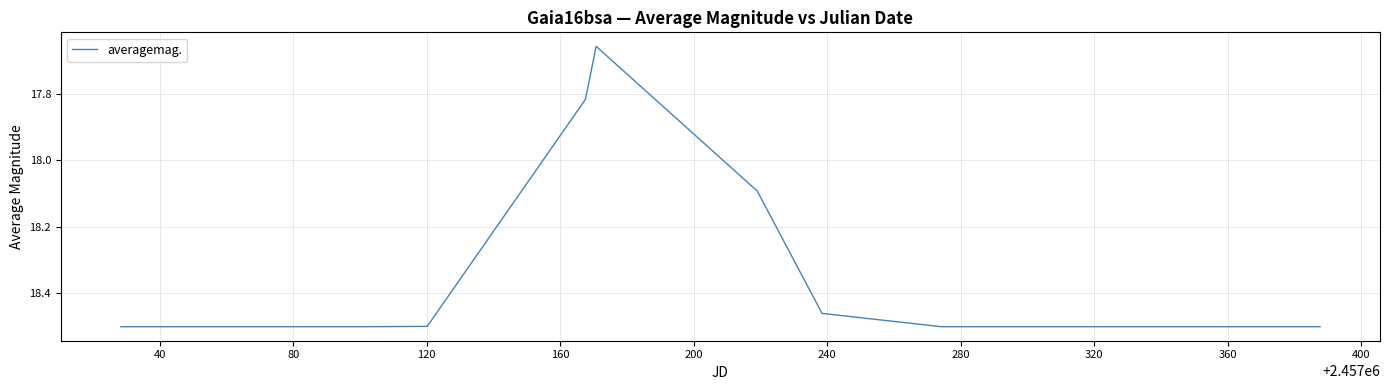

What is the difference between the maximum and second lowest values?

0.8